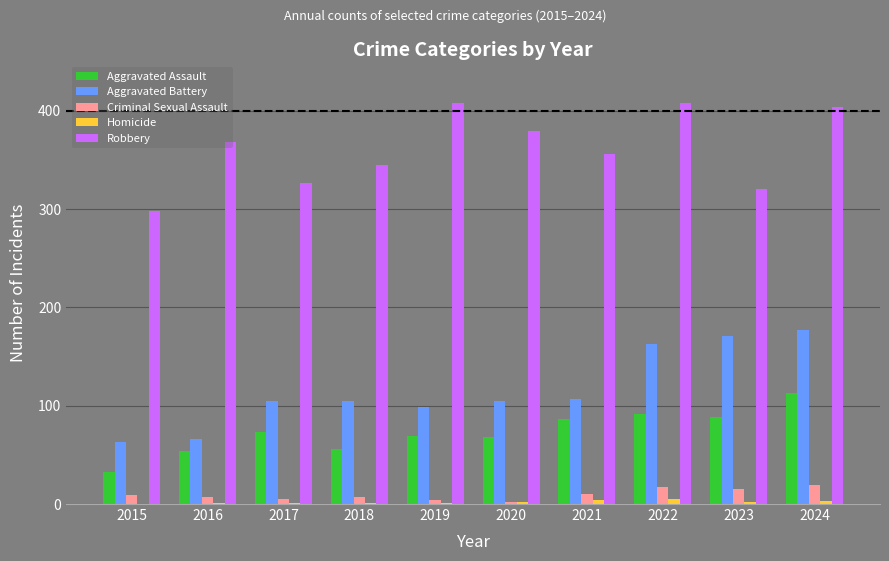

The value of Aggravated Assault at 2023 is 57. True or false?

False